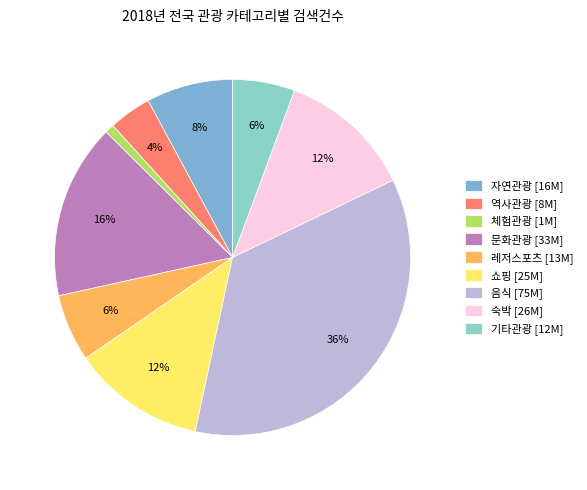

Which category has the smallest portion of the pie?

체험관광